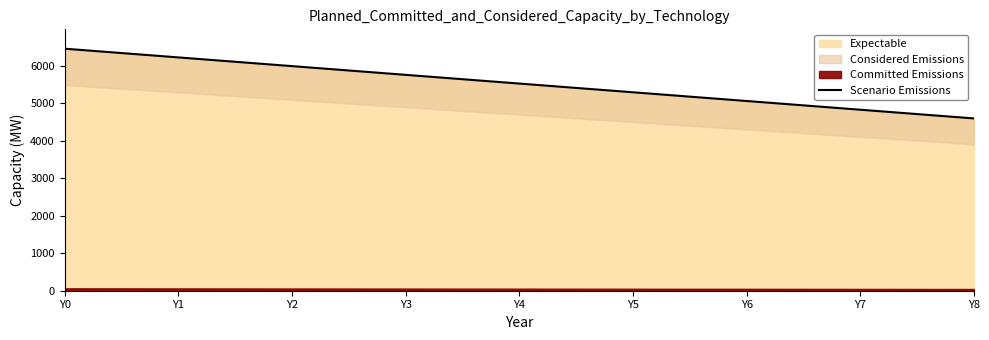

What is the value of the 8th point from the left?

4830.7